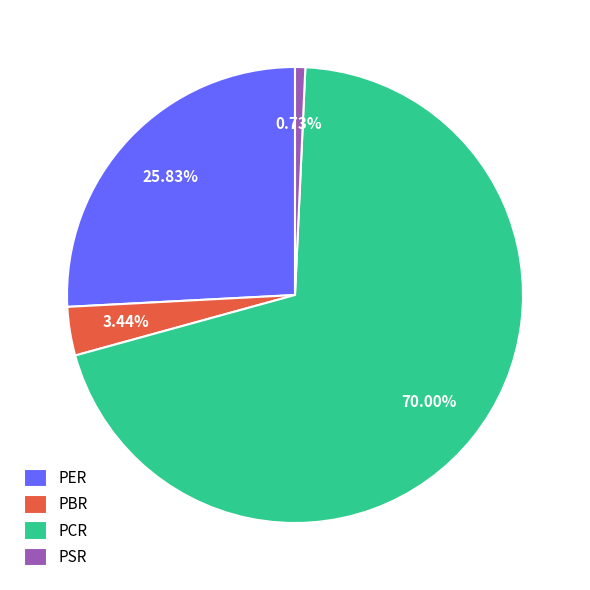

Which category has the biggest portion of the pie?

PCR